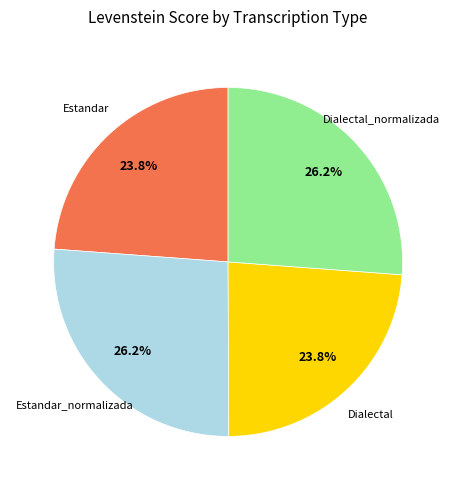

Is it true that Estandar_normalizada is 26% of the pie?

True